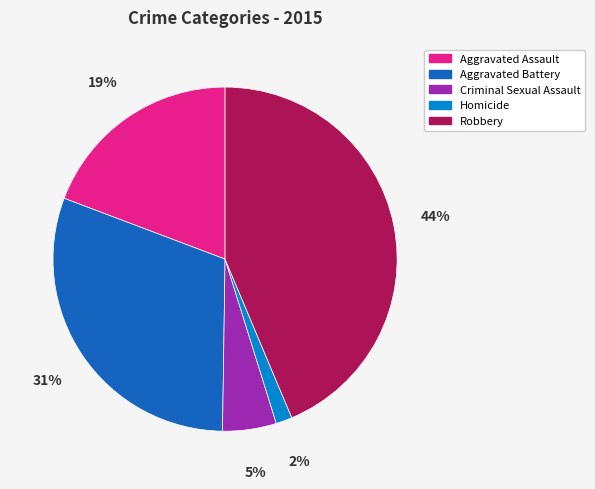

To the nearest percent, what portion does Robbery represent?

44%